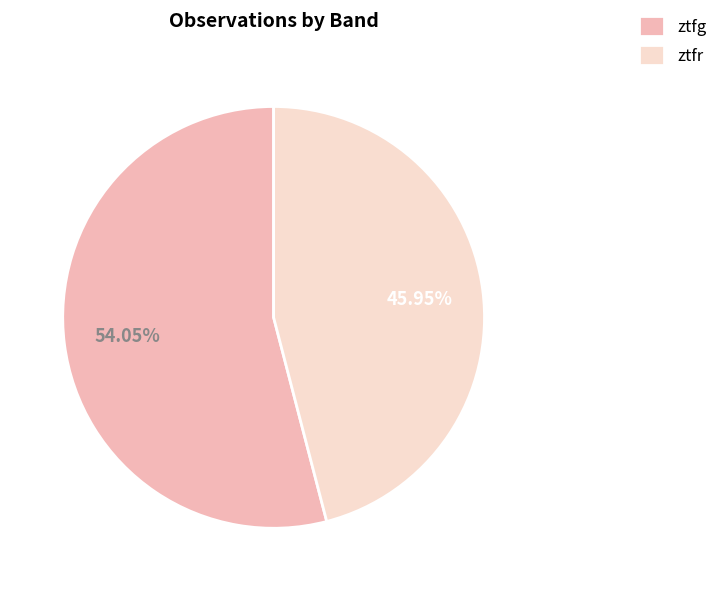

Rank the categories by value from highest to lowest.

ztfg, ztfr